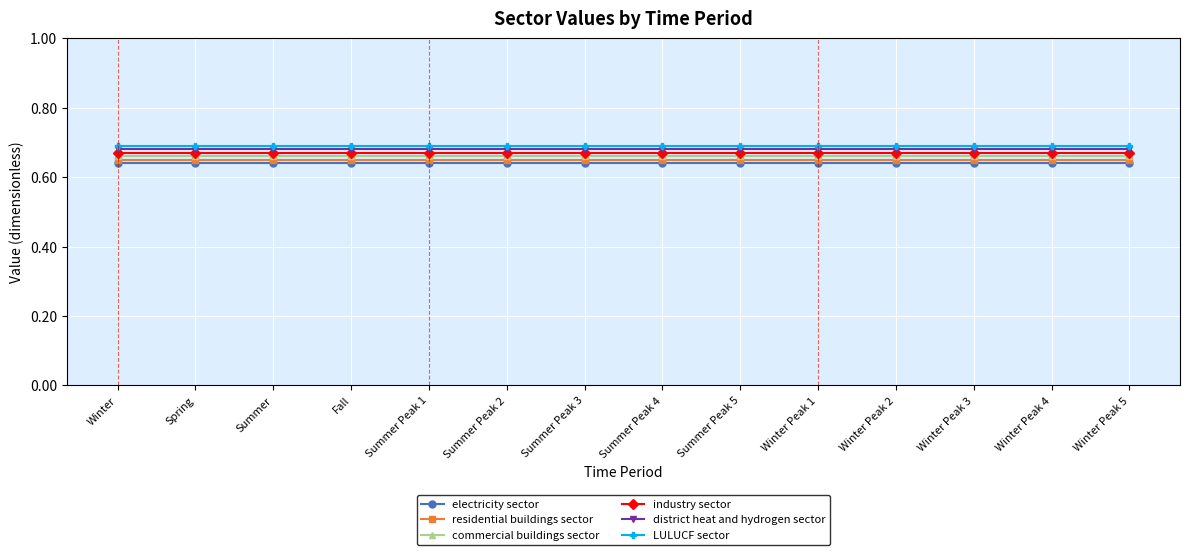

What position from the left is Summer Peak 4?

8